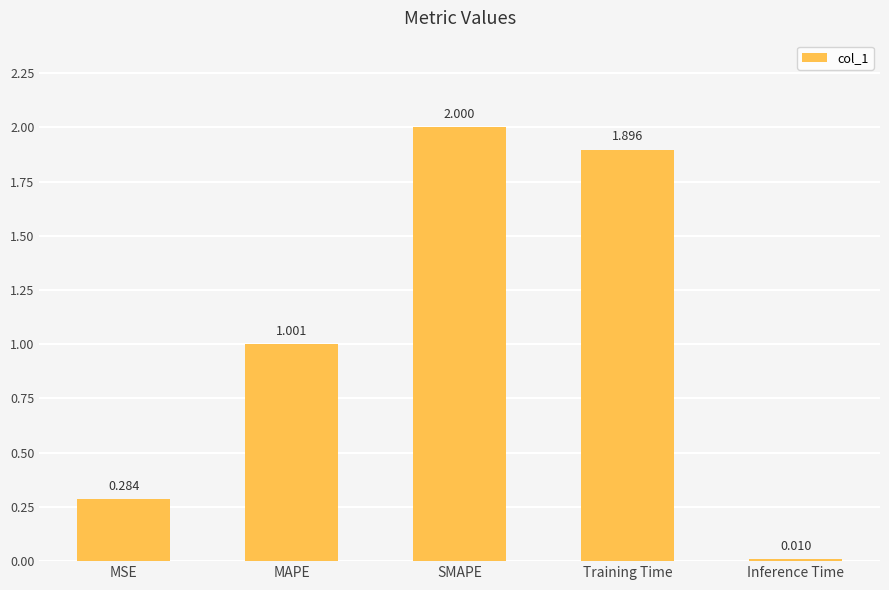

Between SMAPE and Training Time, which is larger?

SMAPE